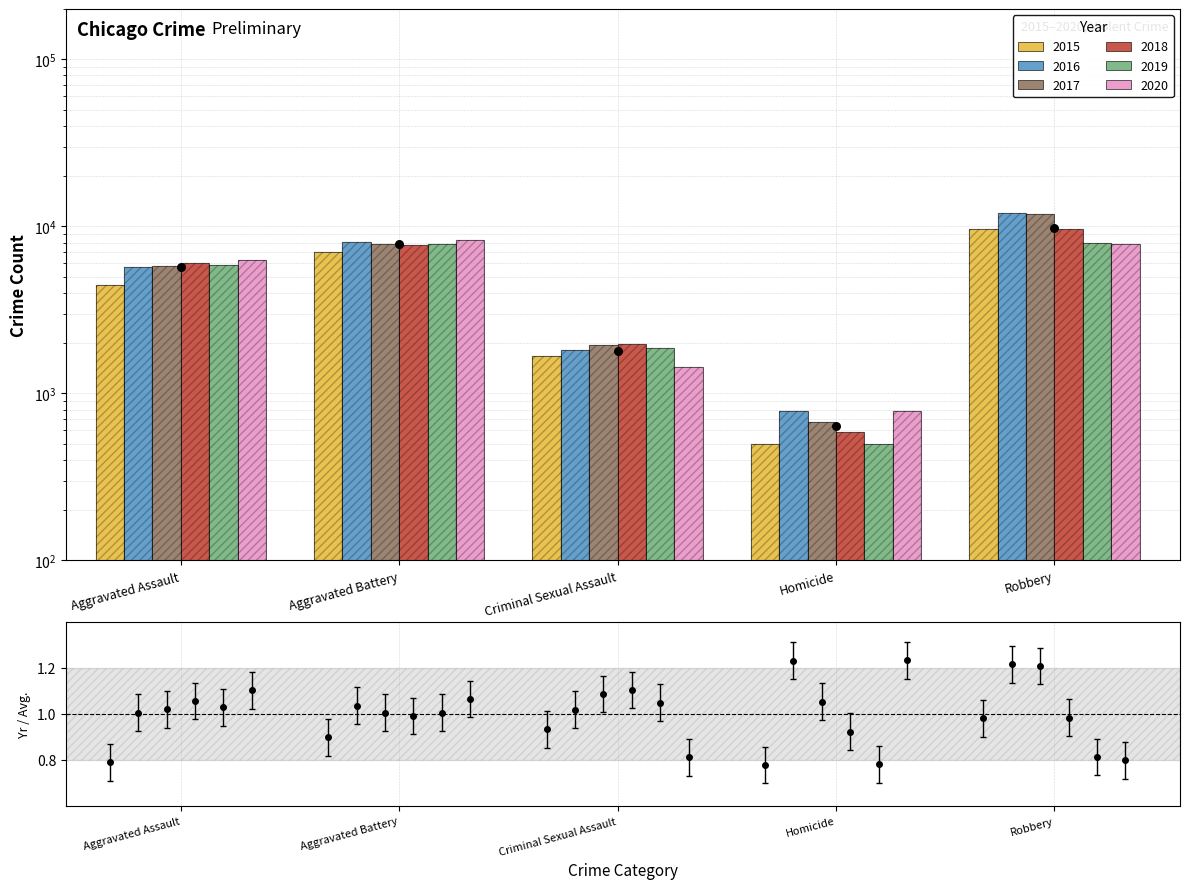

At which category is the sum across all series the highest?

Robbery